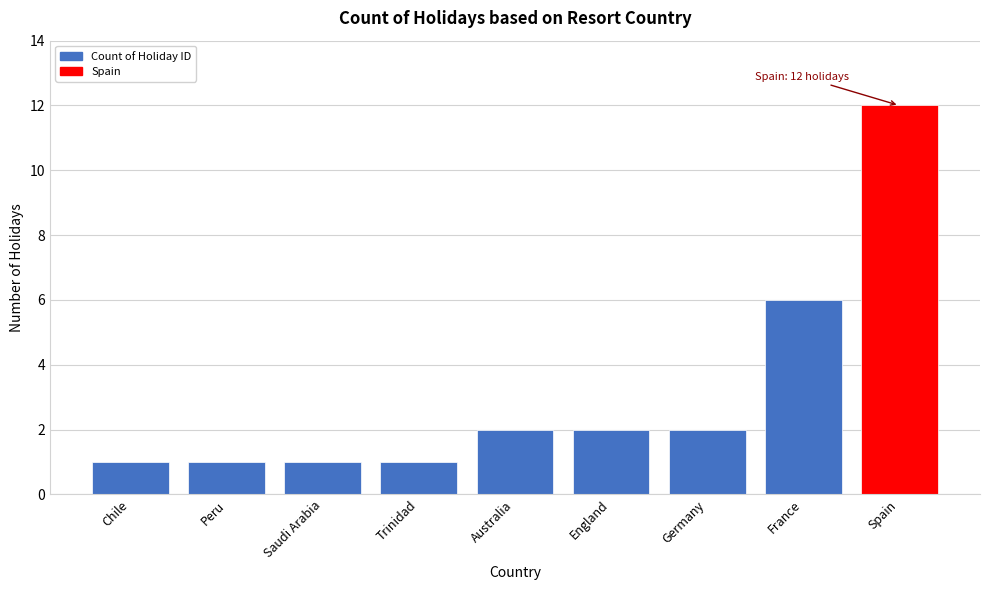

Reading left to right, what are all the values shown in this chart?

Chile=1	Peru=1	Saudi Arabia=1	Trinidad=1	Australia=2	England=2	Germany=2	France=6	Spain=12